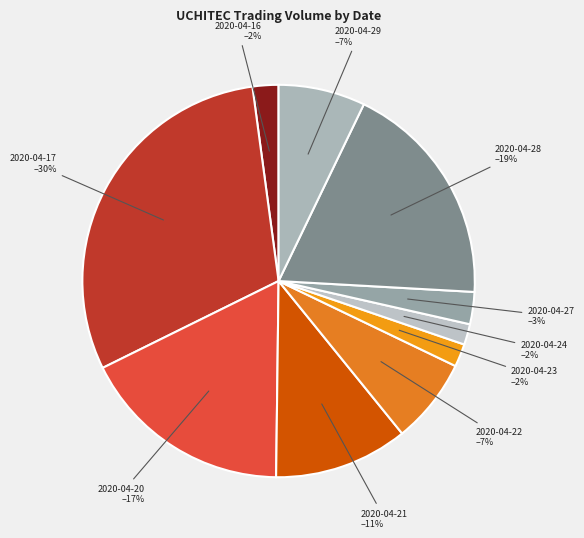

What percentage is the 2020-04-21 slice, to the nearest percent?

11%